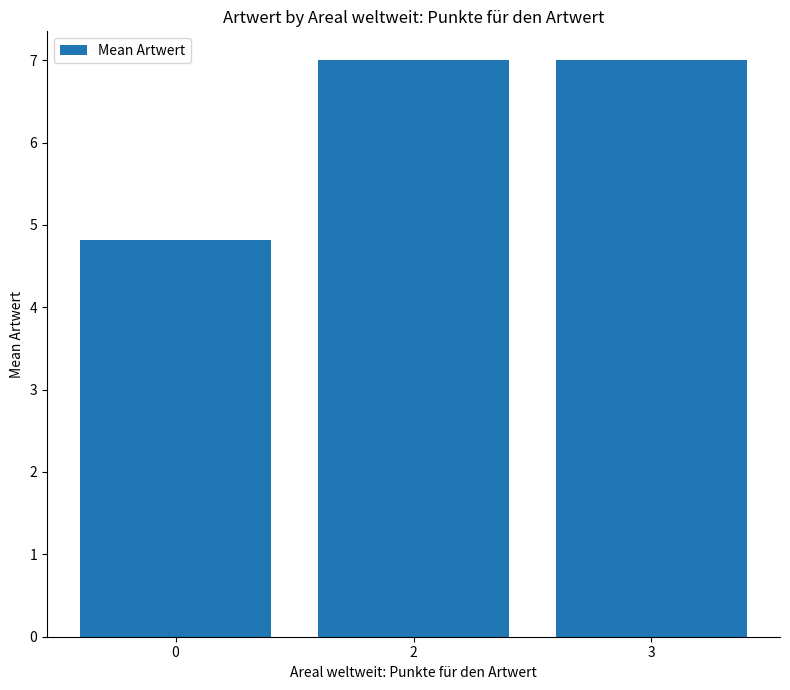

What is the smallest value displayed?

4.8